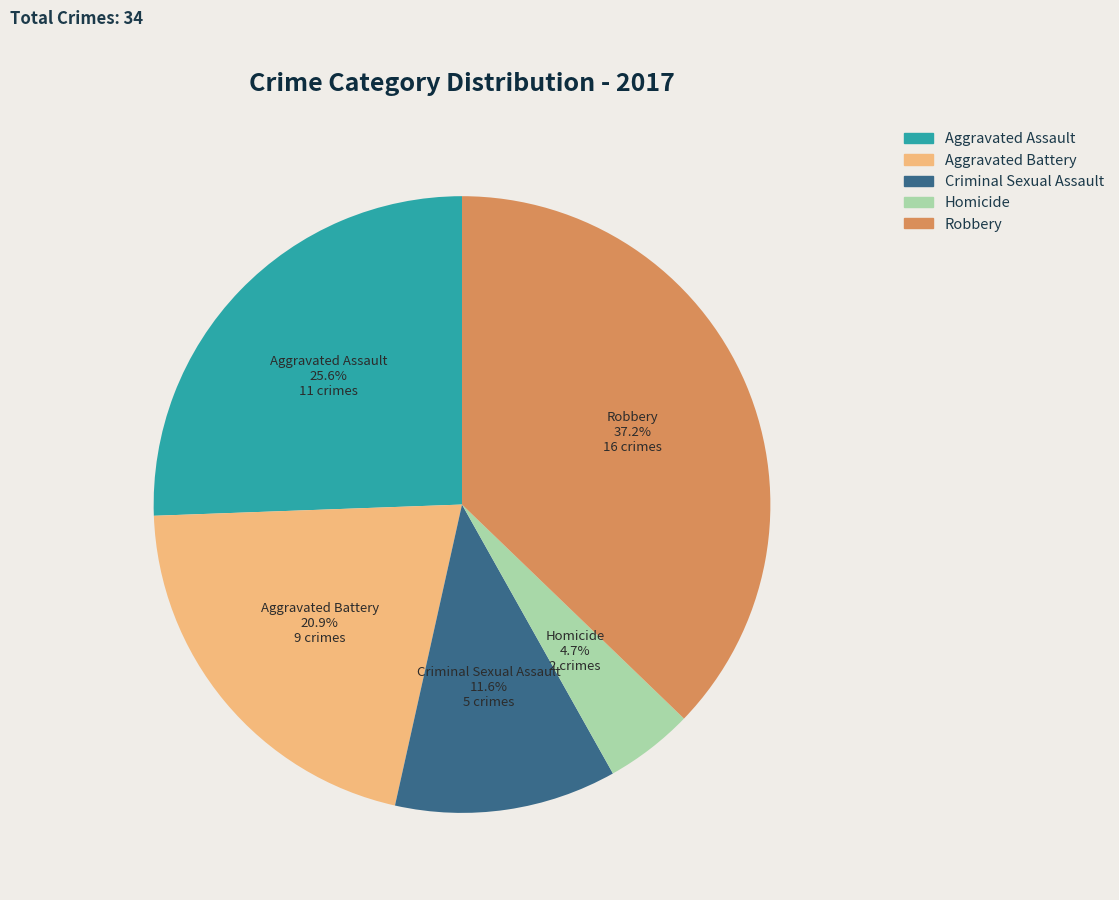

Approximately how many times larger is the value at Criminal Sexual Assault compared to Aggravated Battery?

0.6